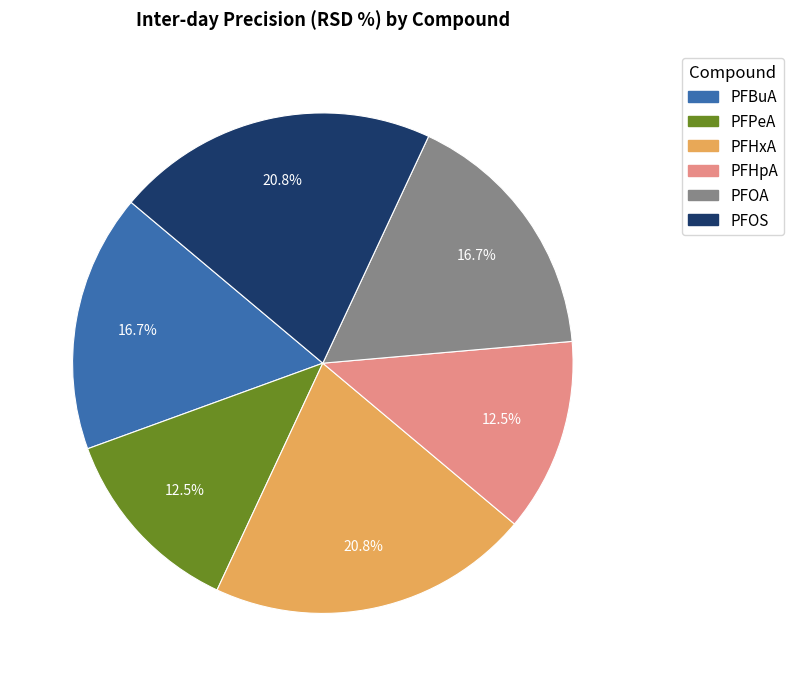

Is it true that PFHpA is 6% of the pie?

False